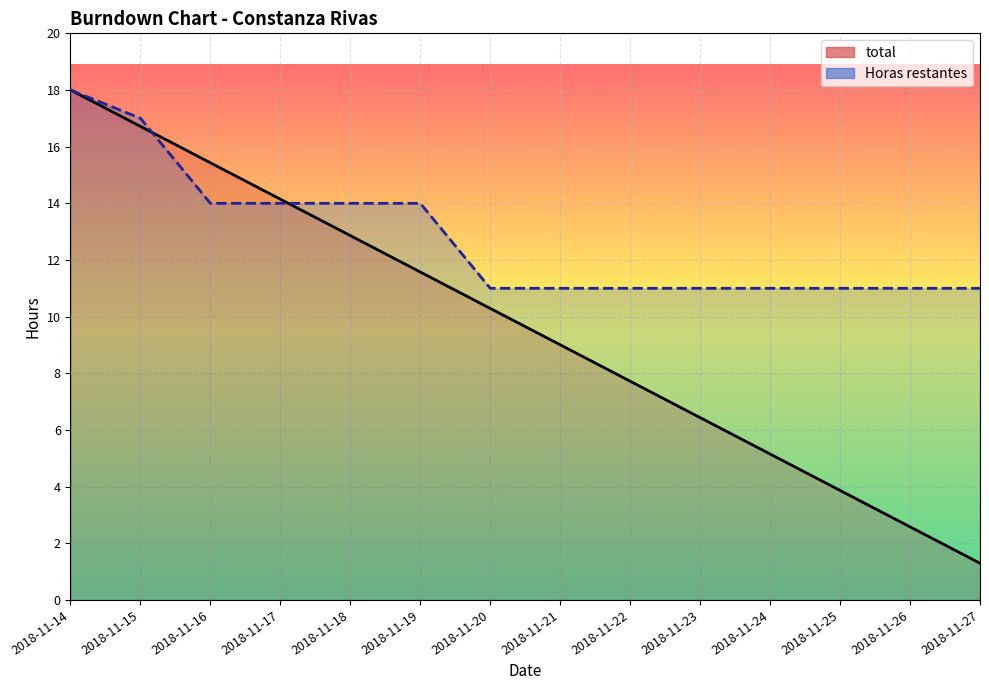

What is the greatest value displayed?

18.0